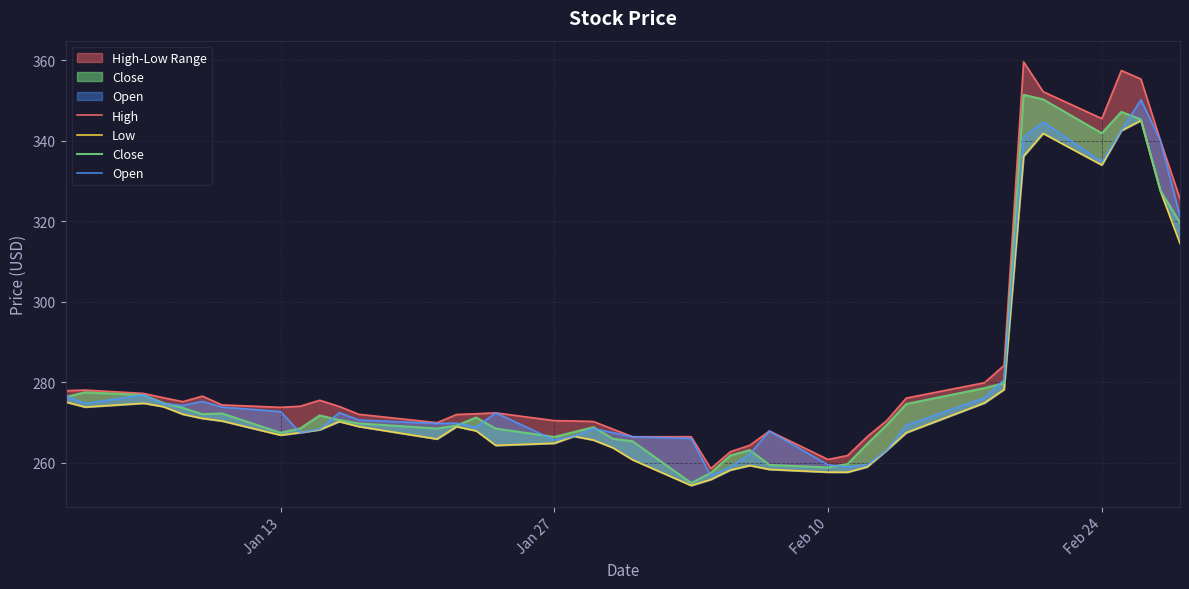

What is the minimum value for High?

258.6